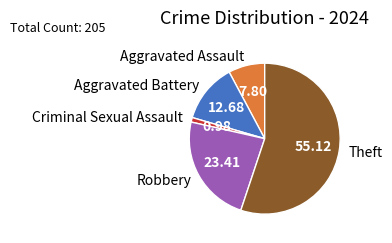

Does Aggravated Battery represent more than half of the total?

No